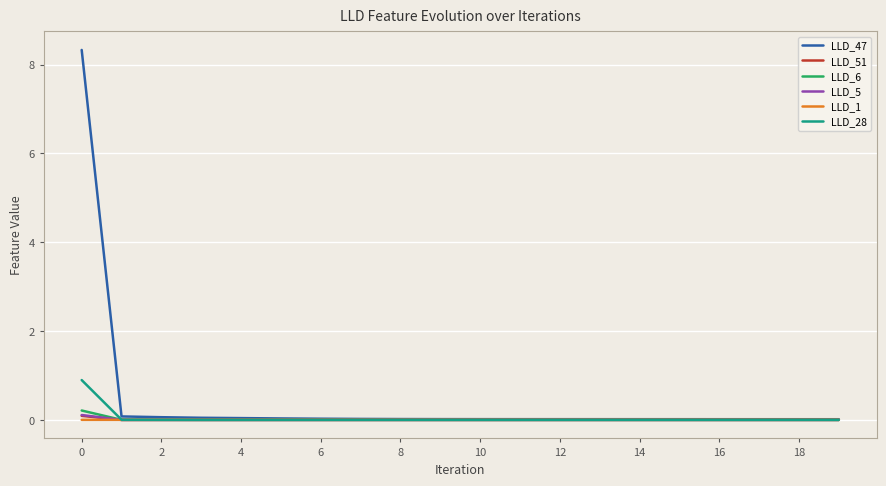

Which series has the largest total across all categories?

LLD_47